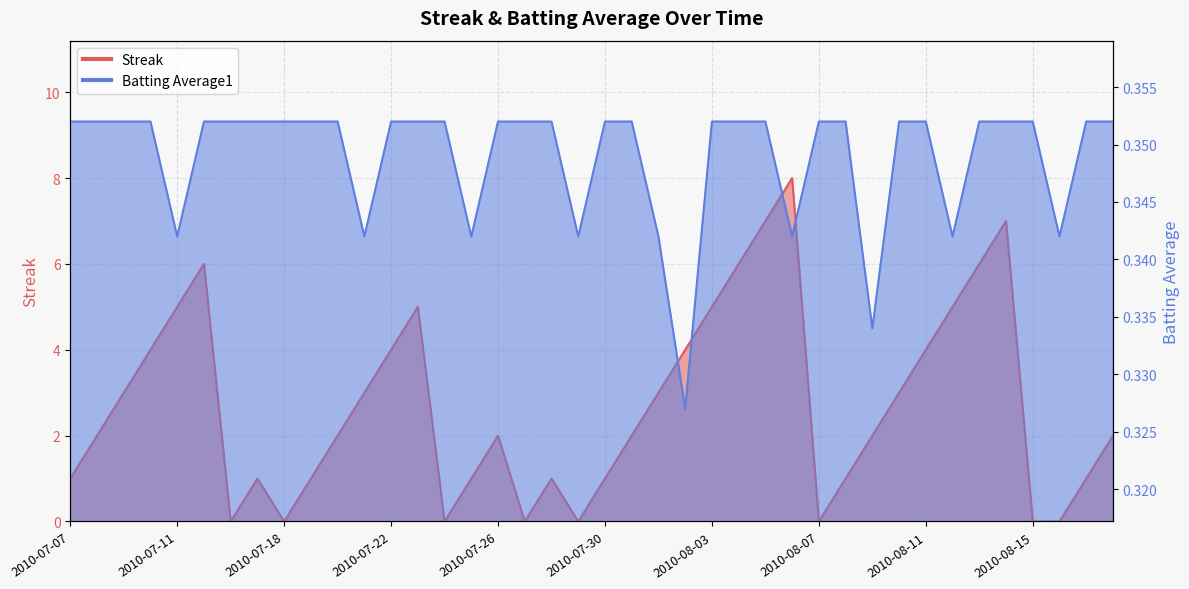

How many times do Streak and Batting Average1 cross each other?

14